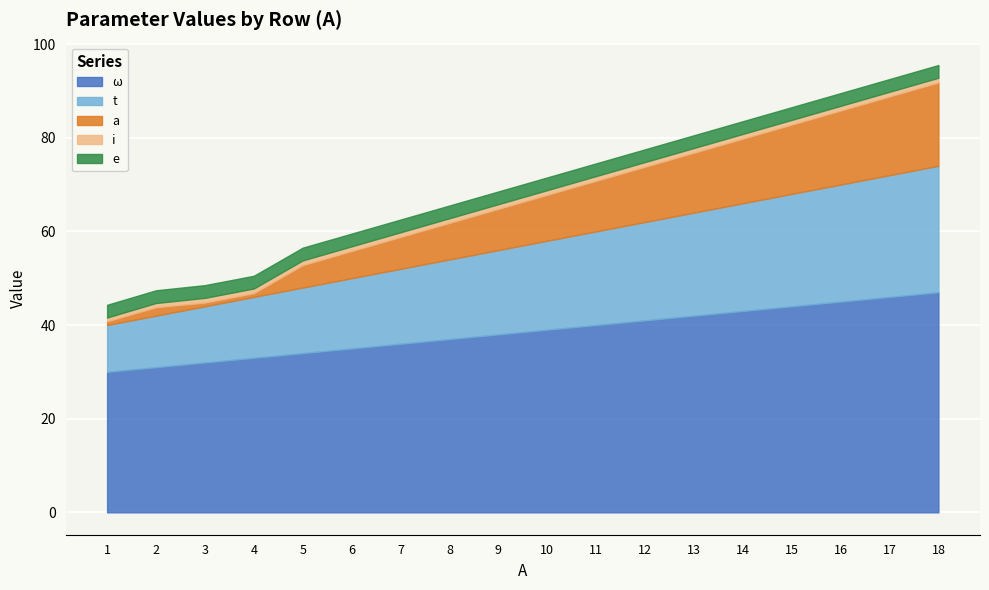

What is the average value of the t series?

18.5